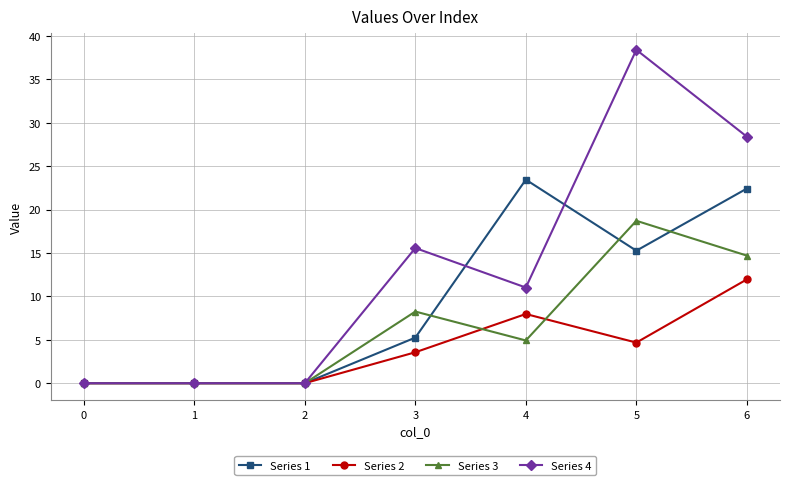

Is the value of Series 1 at 6 greater than the value of Series 3 at 1?

Yes